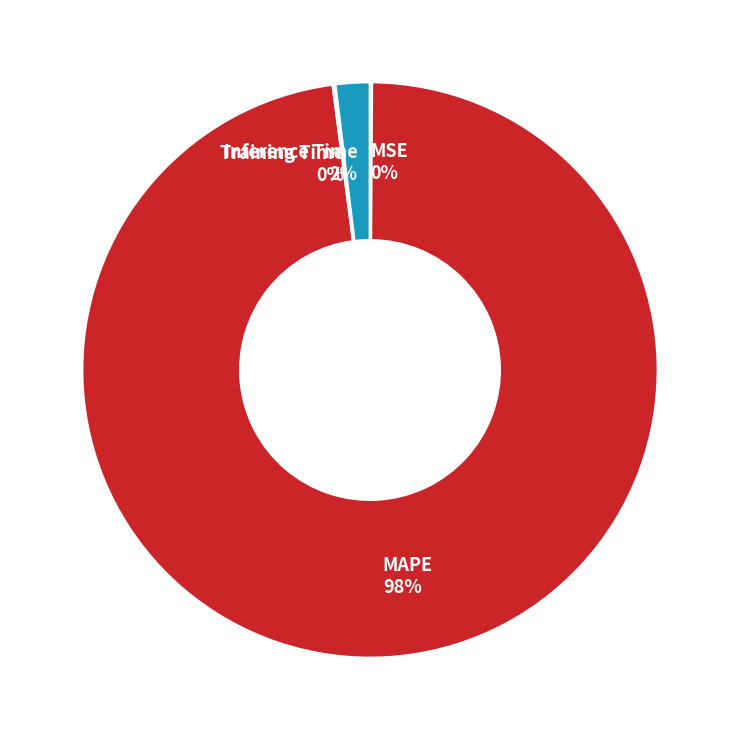

Is it true that Inference Time is 2% of the pie?

True